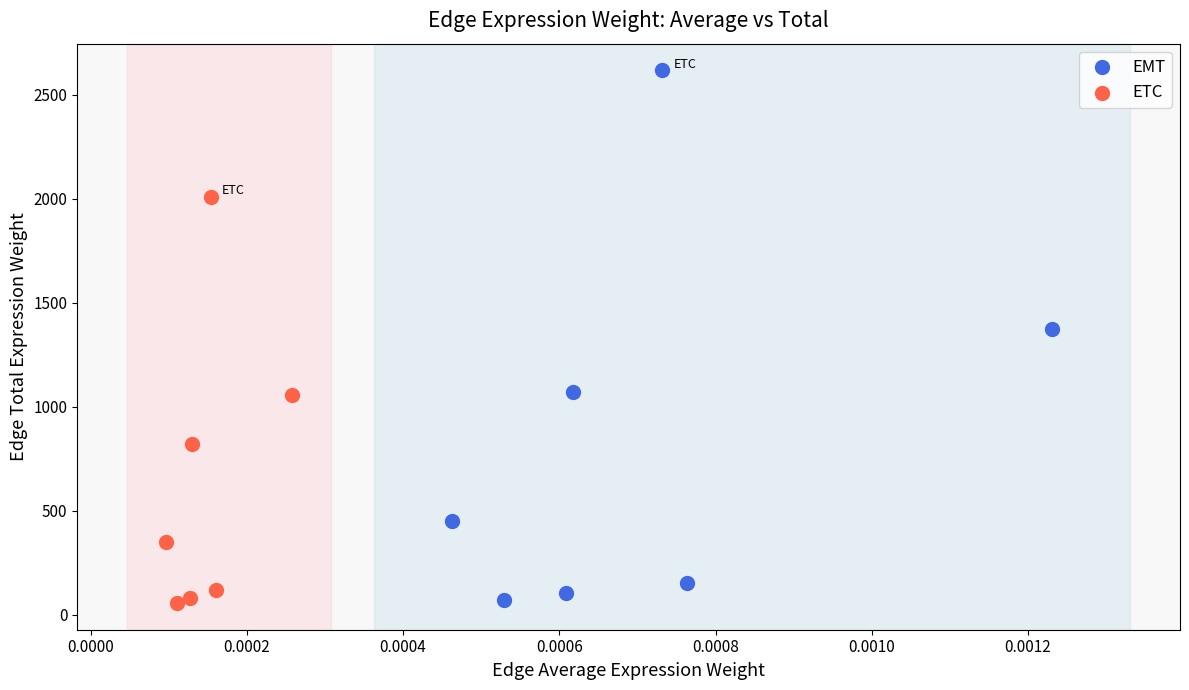

Which series contains the highest Y value?

EMT